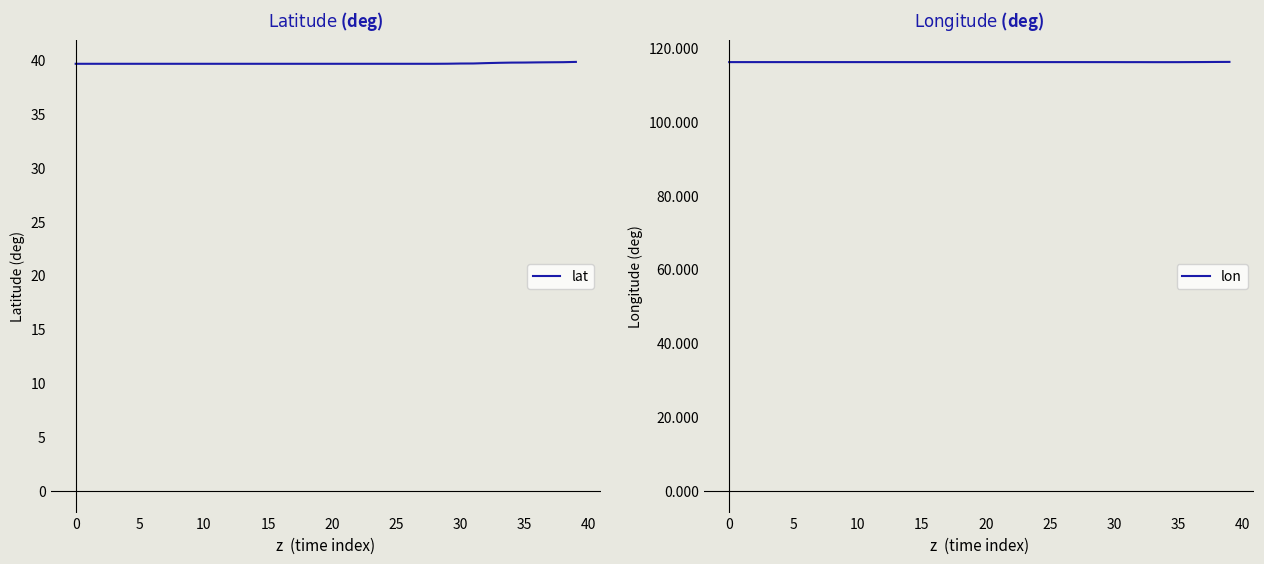

What are all the series names shown in the legend?

lat, lon